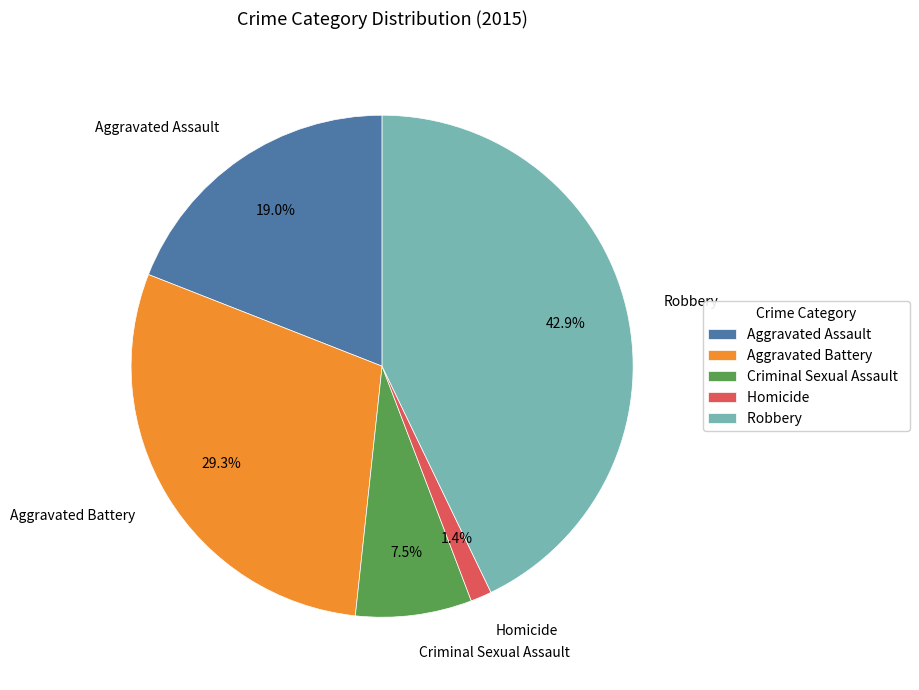

Rank the categories by value from highest to lowest.

Robbery, Aggravated Battery, Aggravated Assault, Criminal Sexual Assault, Homicide